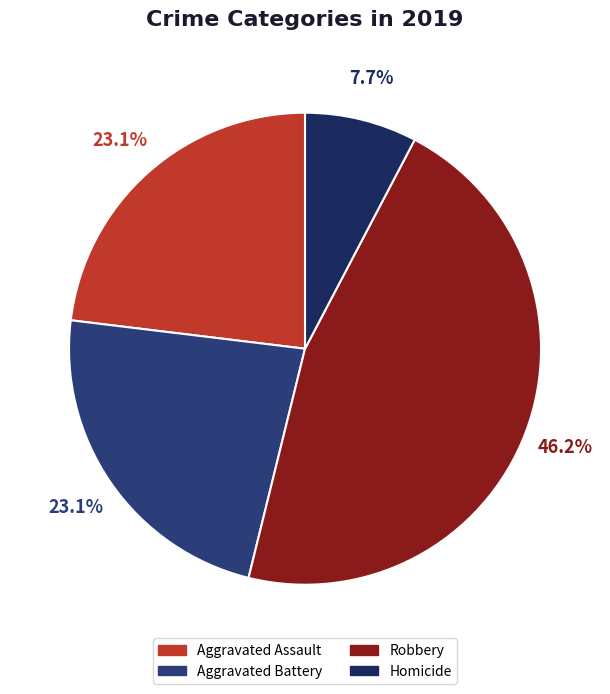

What percentage is the Aggravated Battery slice, to the nearest percent?

23%